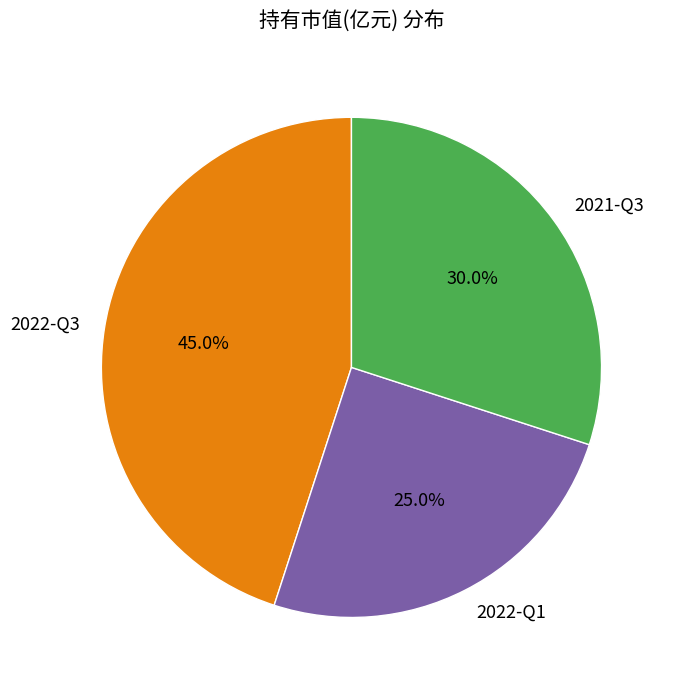

Combined, what portion of the pie is 2022-Q3 and 2021-Q3?

75.0%